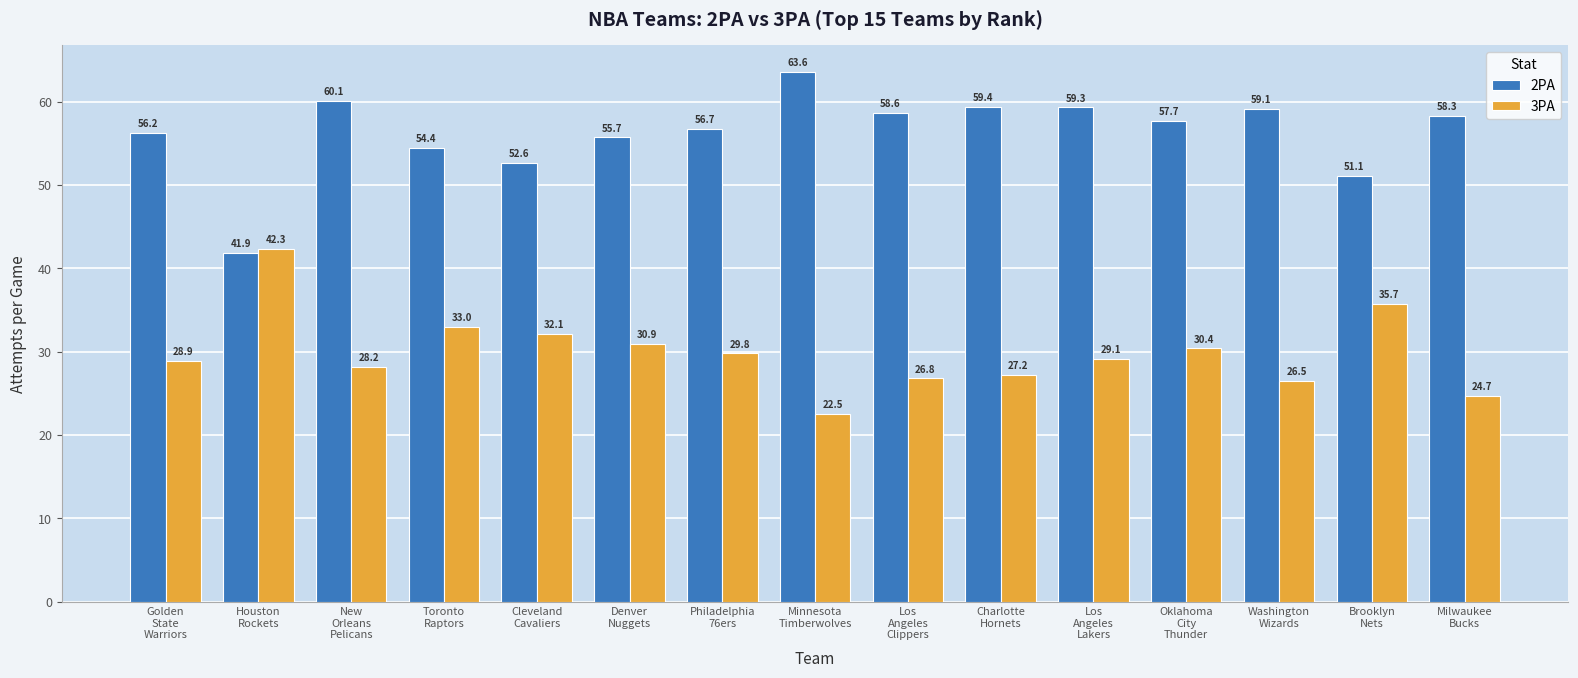

What is the label of the 4th bar from the right?

Oklahoma
City
Thunder